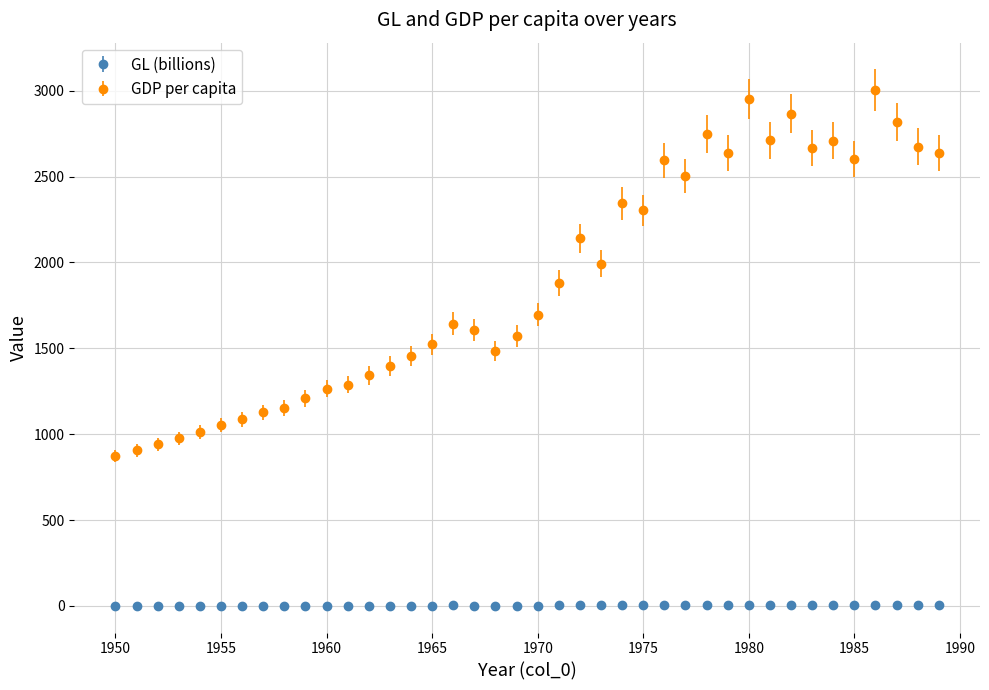

Which series has the widest spread of values?

GDP per capita